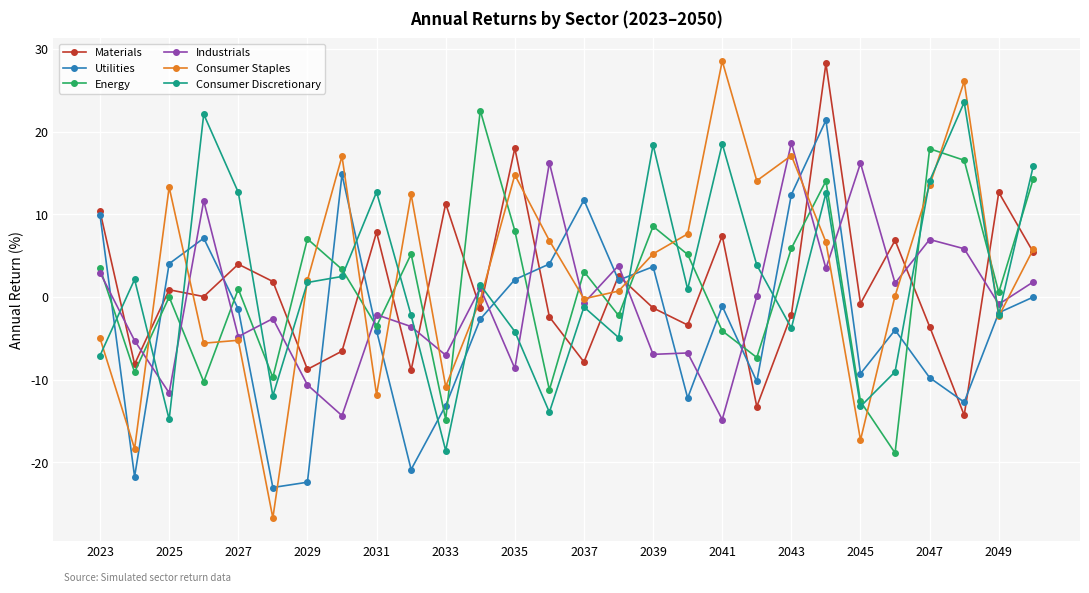

What is the value of the Industrials point at the 25th from the left?

7.0